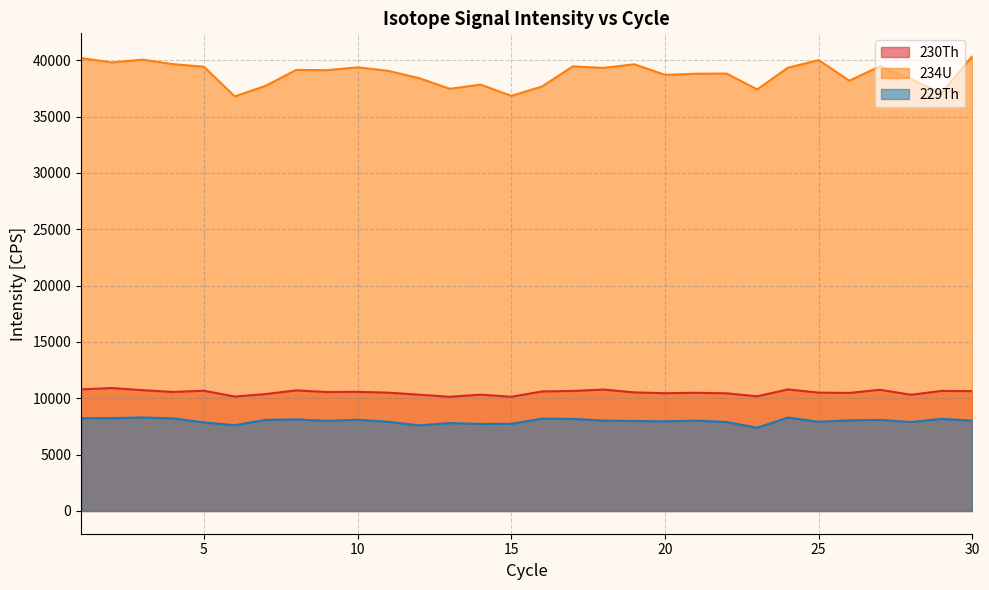

What is the value of the 230Th point at the 22nd from the left?

10442.6